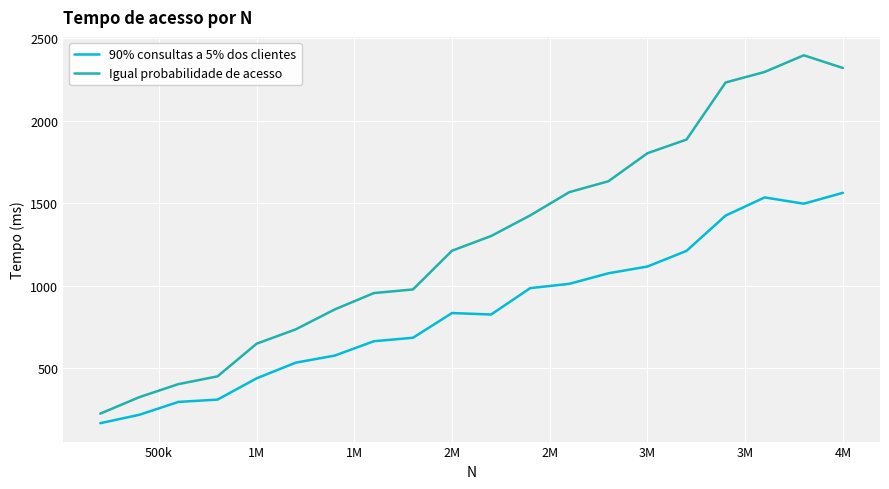

What is the difference between the maximum and minimum values in the Igual probabilidade de acesso series?

2173